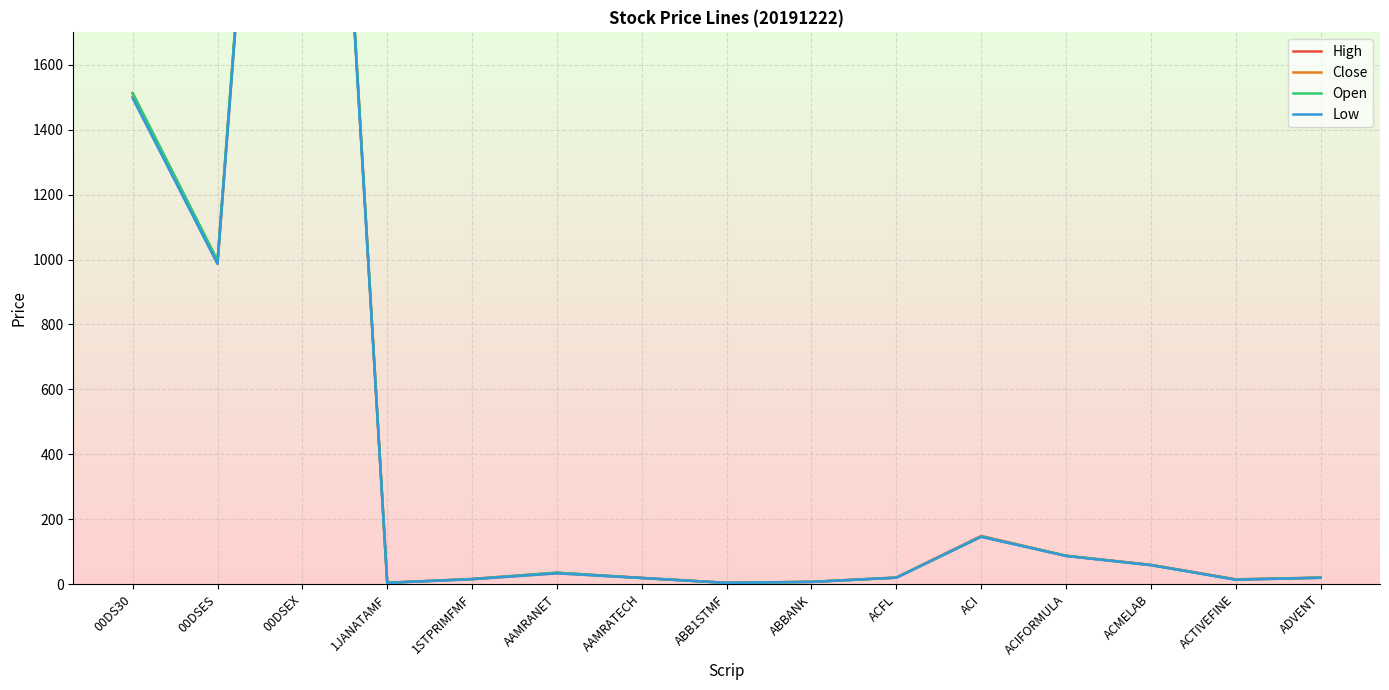

What is the label of the 8th point from the right?

ABB1STMF